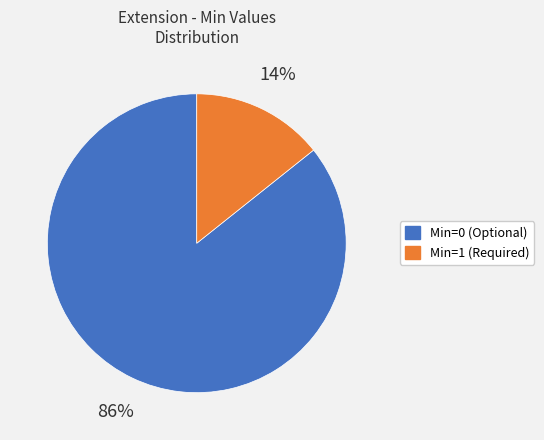

To the nearest percent, what is the average slice percentage?

50%